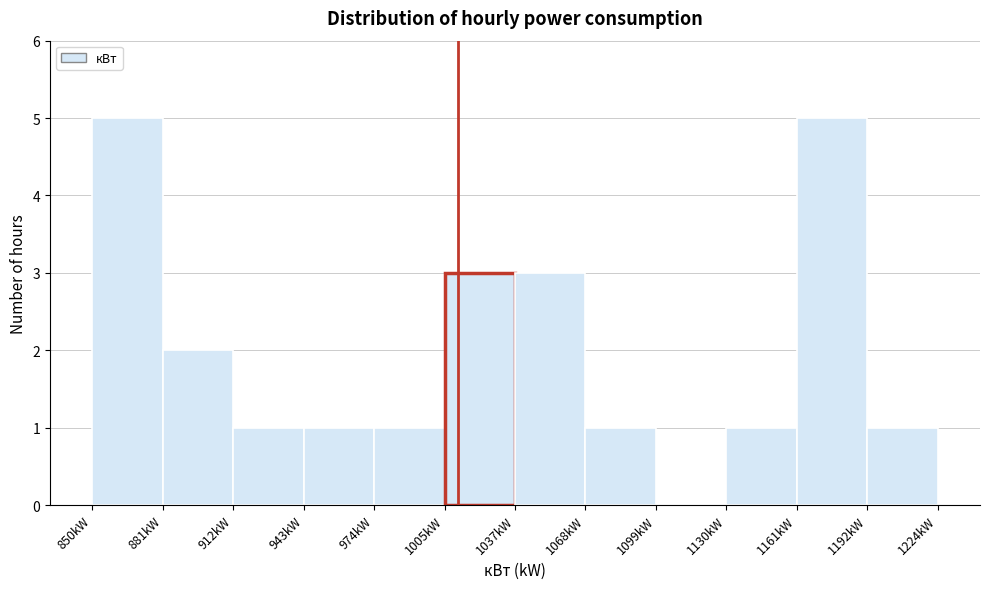

Reading left to right, list every bar in this chart as the range it spans on the x-axis followed by its height. Neither the bar edges nor the heights are printed on the chart, so give them approximately, as read against the axes.

850 to 880: 5
880 to 910: 2
910 to 945: 1
945 to 975: 1
975 to 1005: 1
1005 to 1035: 3
1035 to 1070: 3
1070 to 1100: 1
1100 to 1130: 0
1130 to 1160: 1
1160 to 1190: 5
1190 to 1225: 1